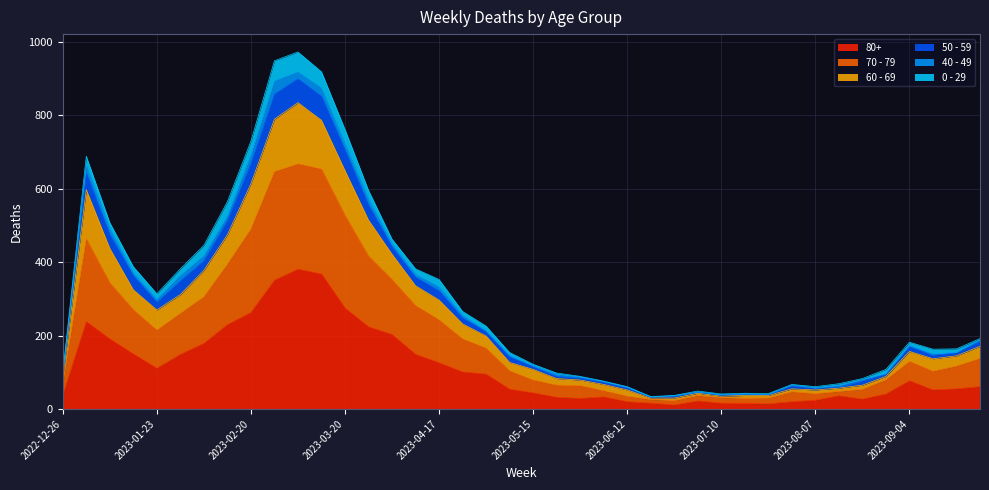

True or false: 70 - 79 and 50 - 59 cross at least once.

False